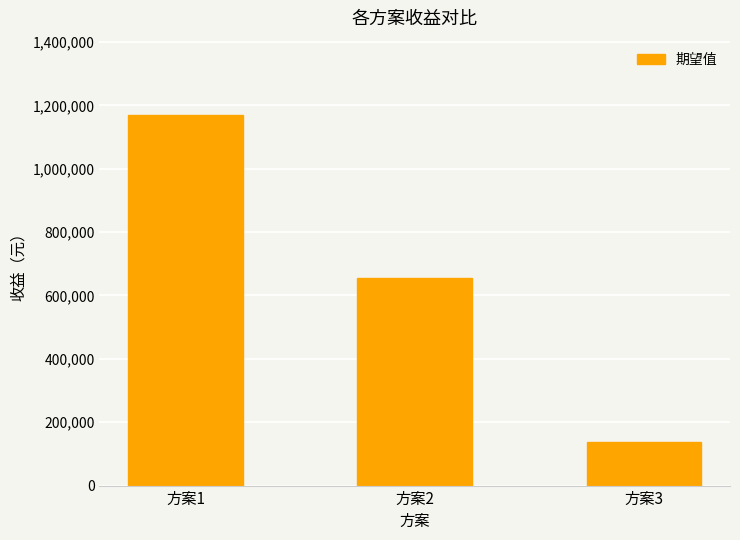

Reading left to right, list all the values displayed in this chart.

方案1=1170000	方案2=653750	方案3=137500